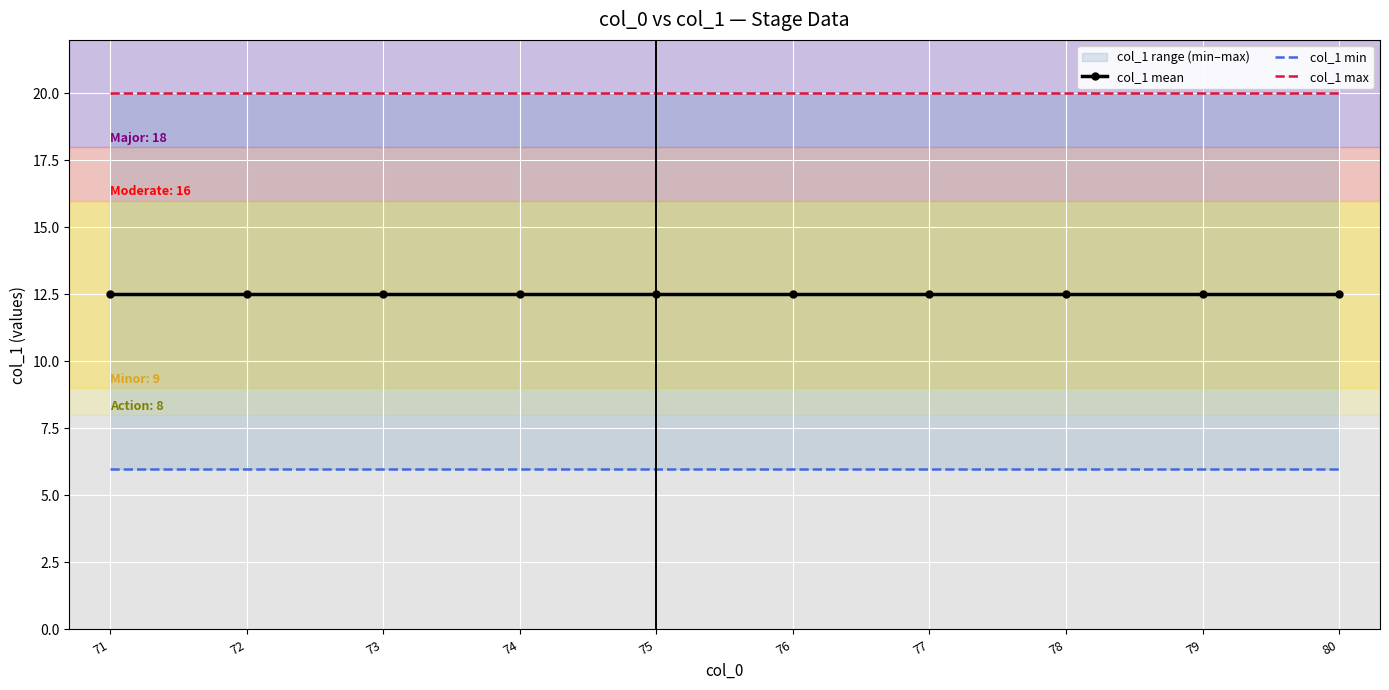

Is the value of col_1 min at 76 greater than the value of col_1 max at 74?

No